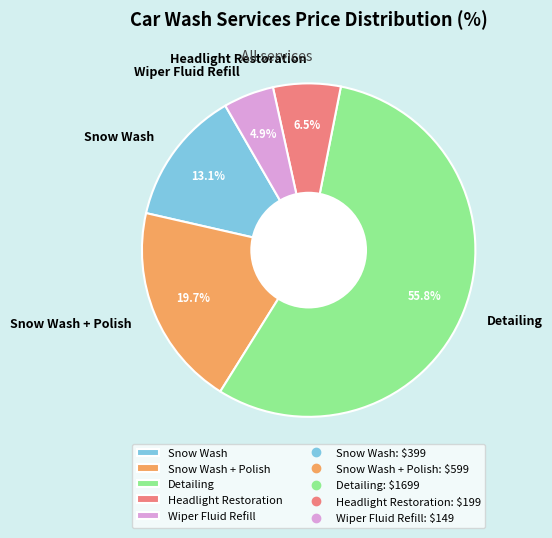

True or false: Wiper Fluid Refill accounts for 11% of the total.

False